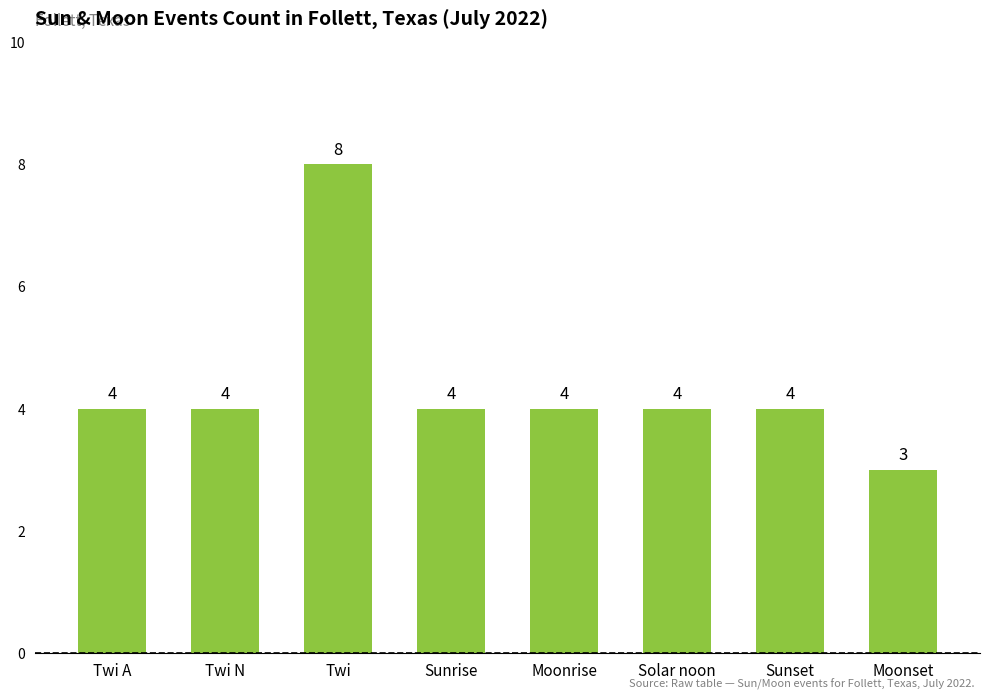

Reading right to left, transcribe all the data shown in this chart.

Moonset=3	Sunset=4	Solar noon=4	Moonrise=4	Sunrise=4	Twi=8	Twi N=4	Twi A=4